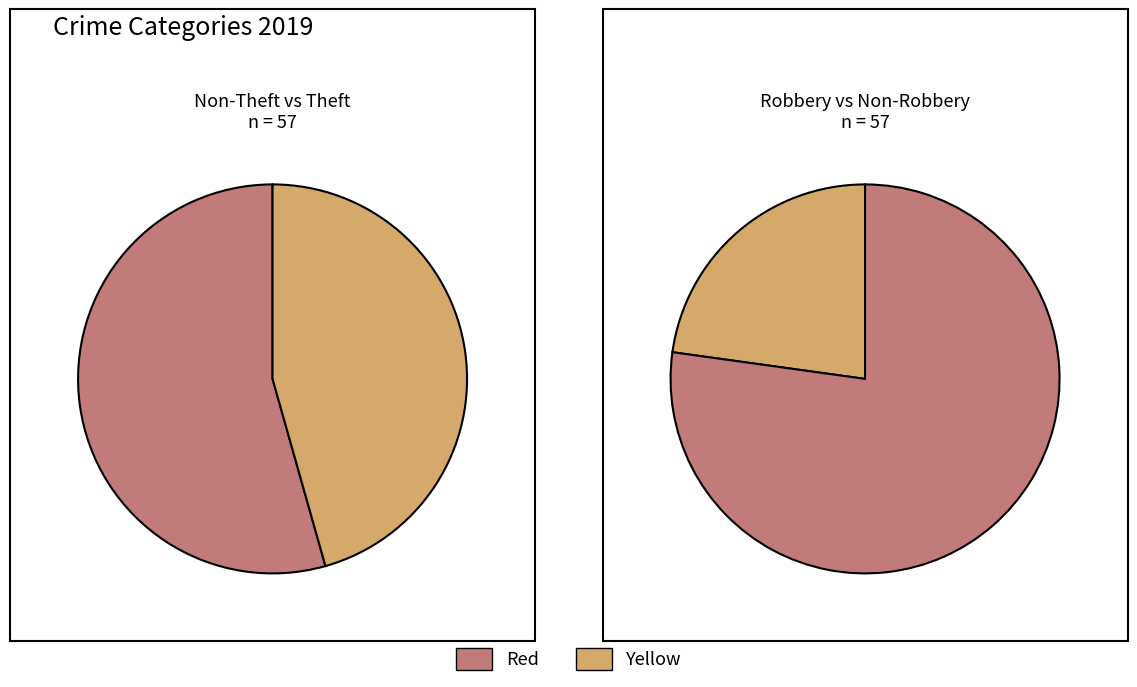

What portion of the pie excludes Theft?

54.4%